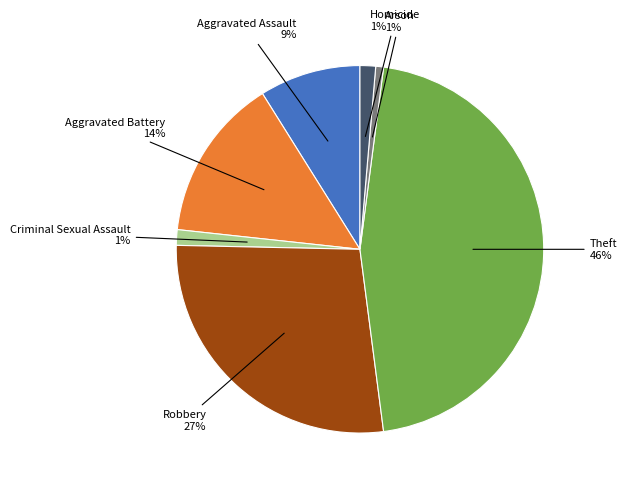

To the nearest percent, what is the difference between the largest and smallest slice percentages?

45%